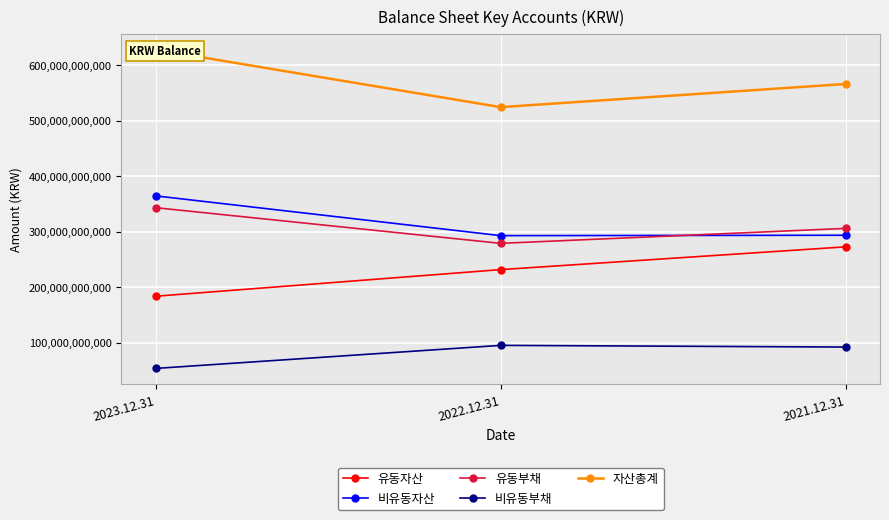

What is the total value across all series at 2023.12.31?

1572913000529